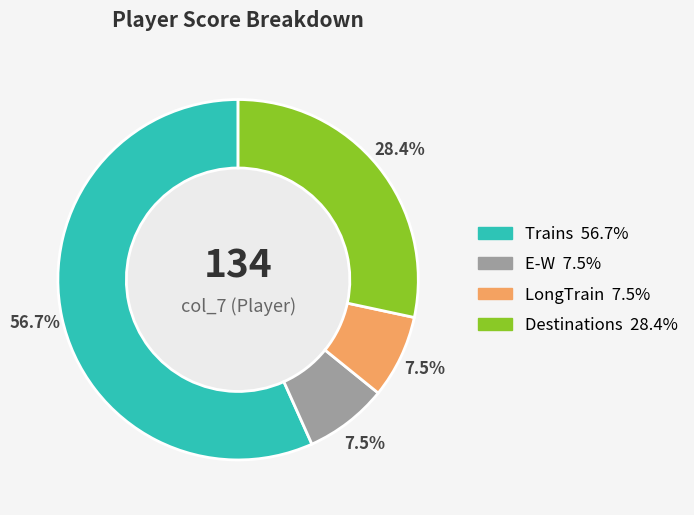

Which slice is the largest?

Trains